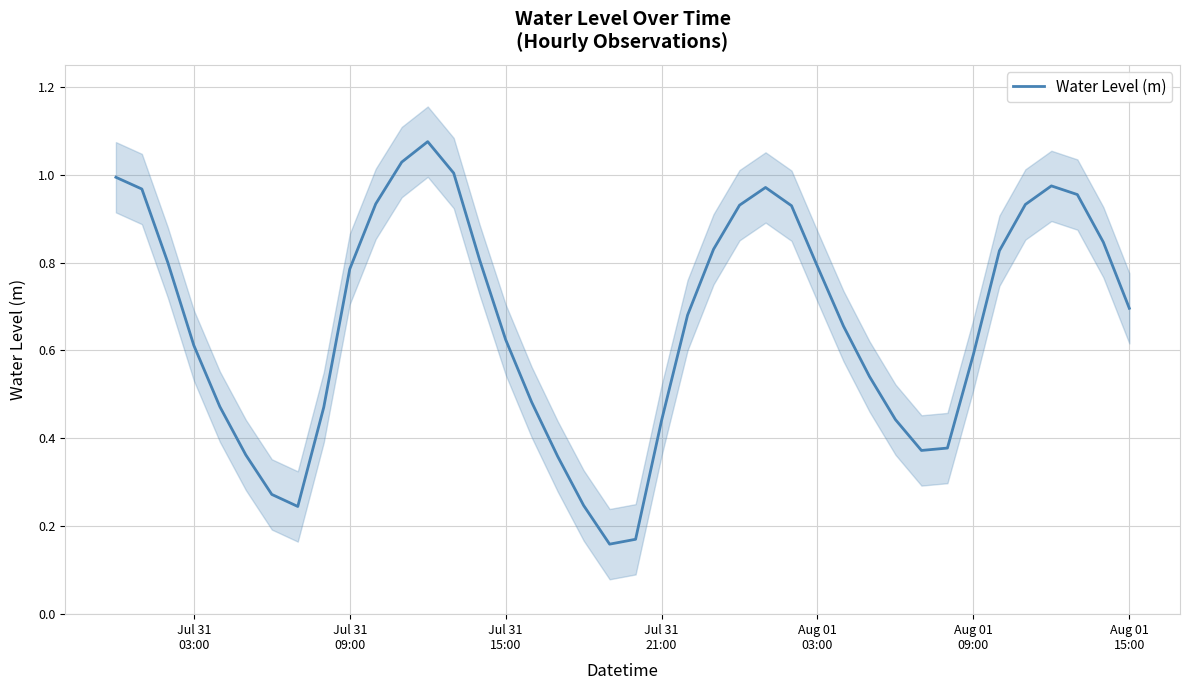

What is the difference between the second highest and minimum values?

0.9